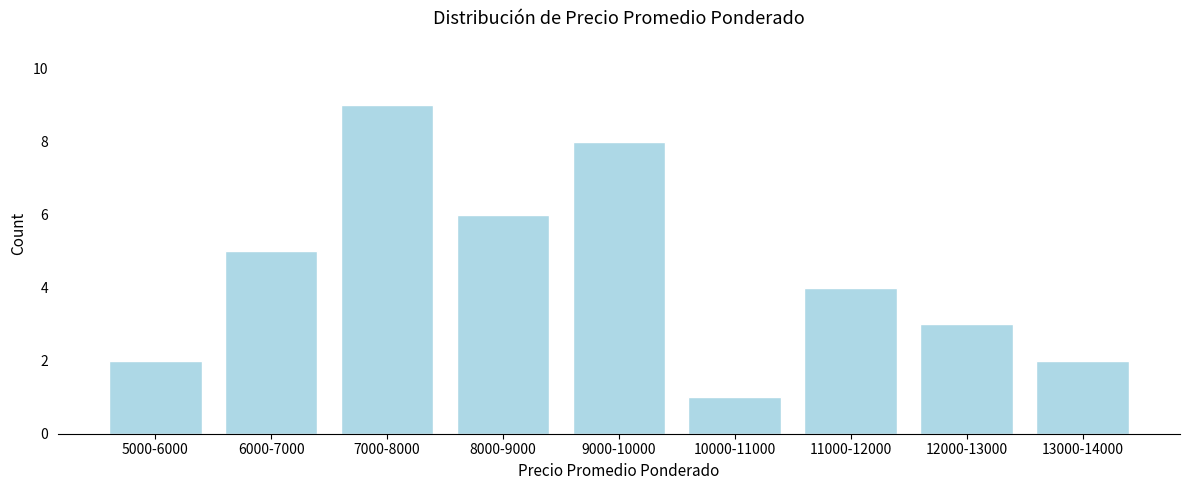

Reading right to left, what are all the values shown in this chart?

13000-14000=2	12000-13000=3	11000-12000=4	10000-11000=1	9000-10000=8	8000-9000=6	7000-8000=9	6000-7000=5	5000-6000=2